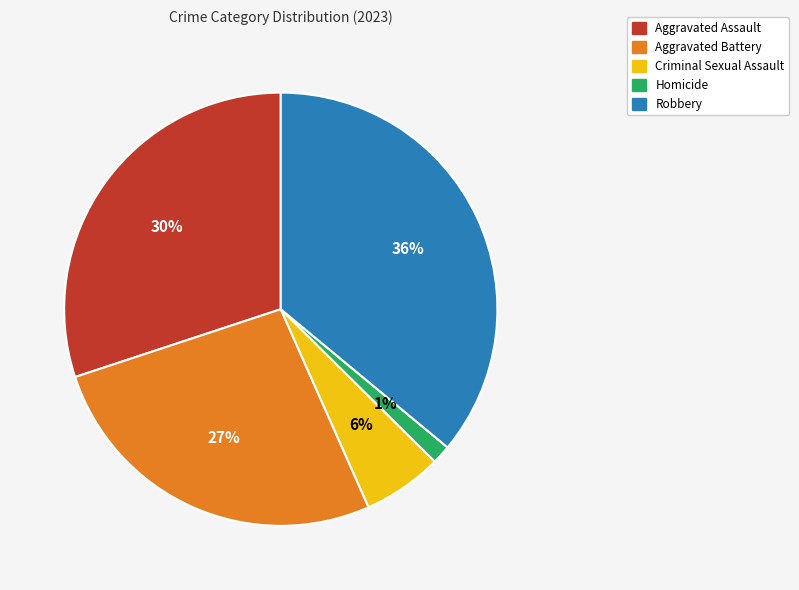

To the nearest percent, what is the combined percentage of Aggravated Assault and Aggravated Battery?

57%